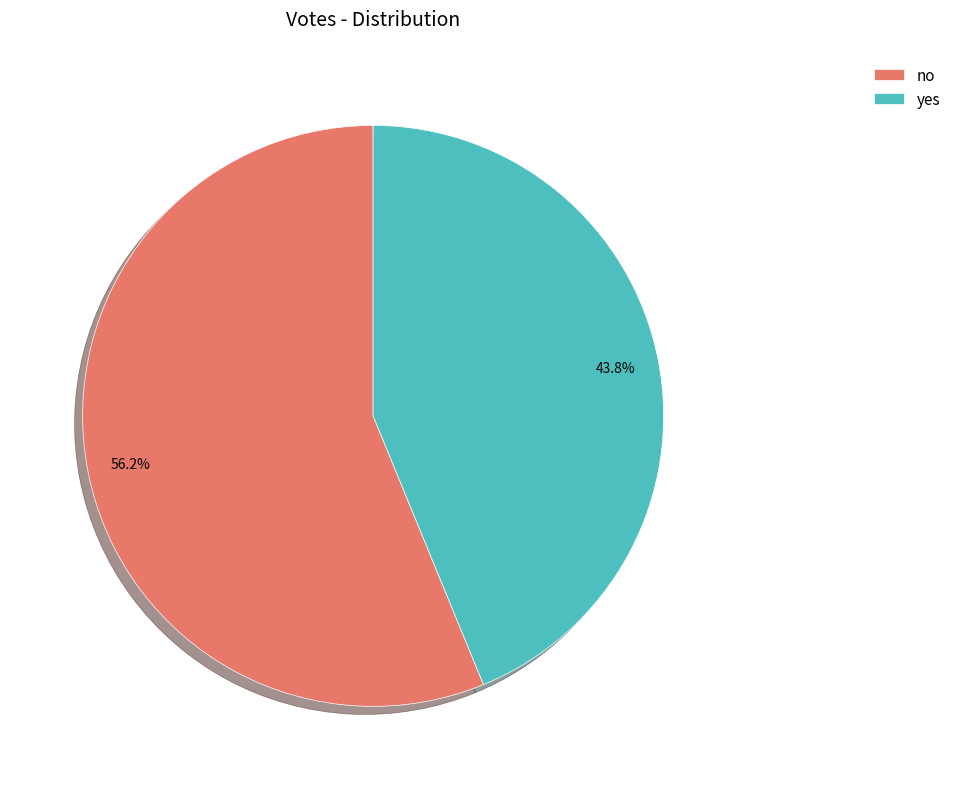

How many segments does this pie chart have?

2